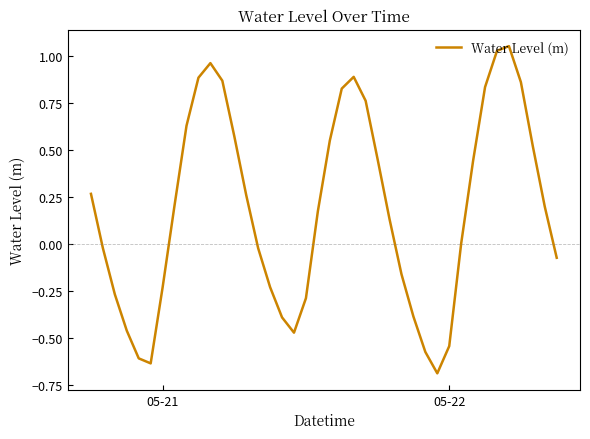

What is the smallest value displayed?

-0.7